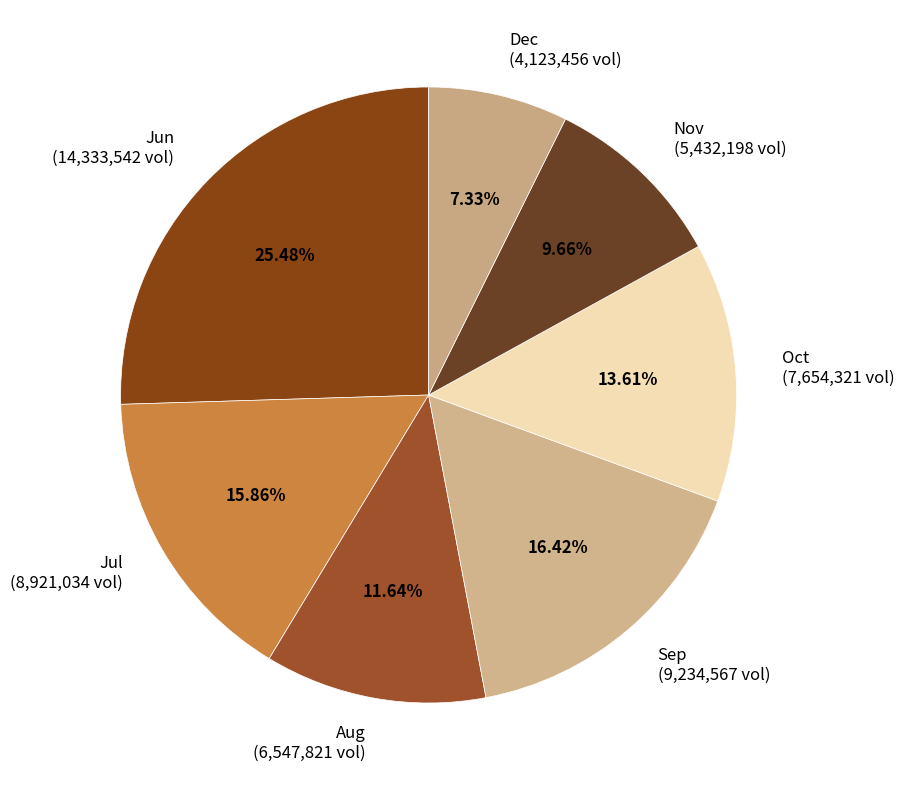

Is there a majority slice in this chart?

No